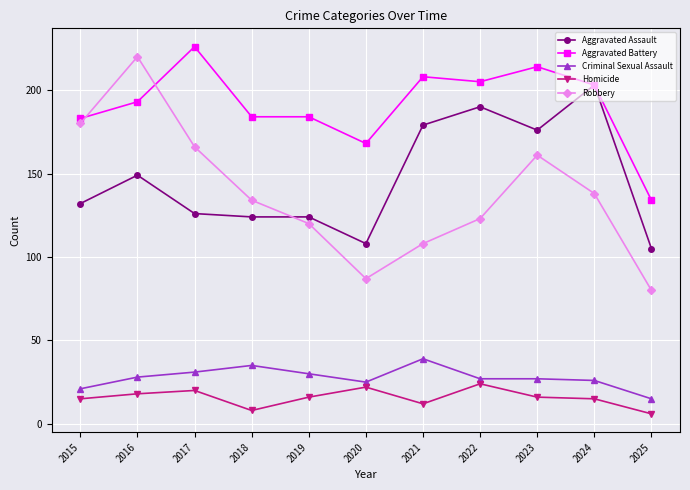

How many data points does each series have?

11